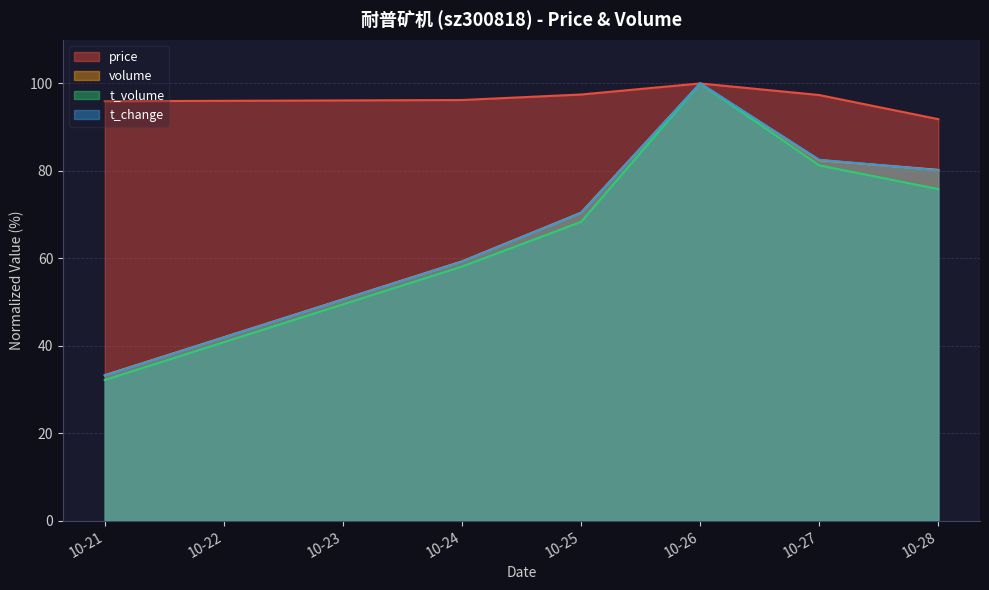

Which series has the widest spread of values?

t_volume